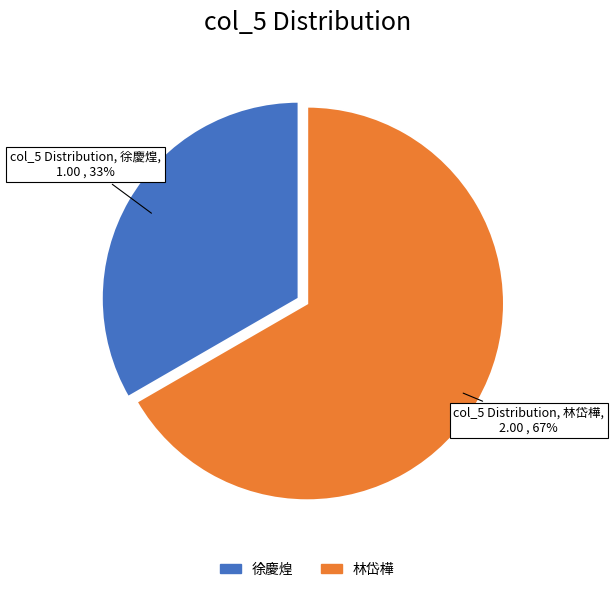

To the nearest percent, what portion does 徐慶煌 represent?

33%